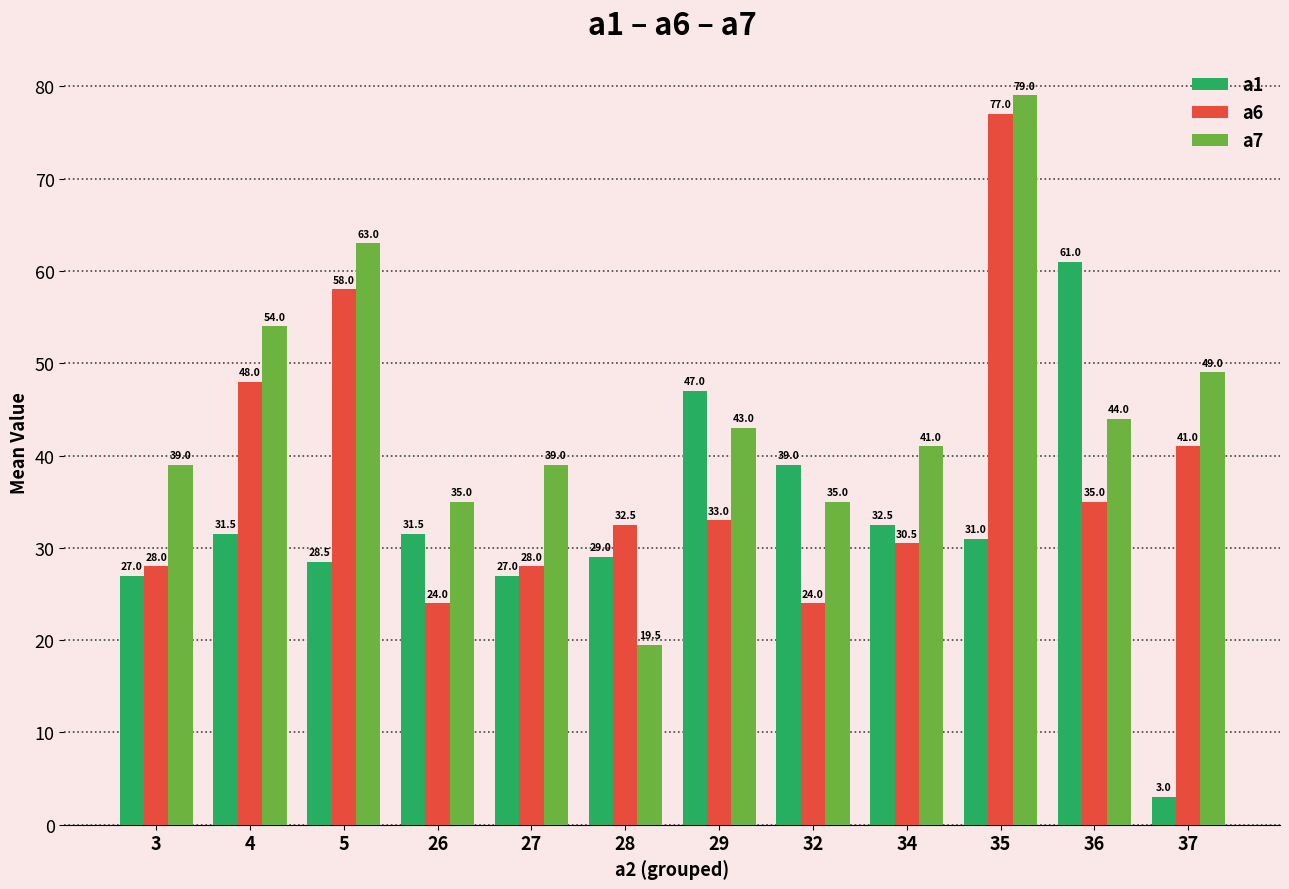

List the series in order of their overall mean, lowest first.

a1, a6, a7